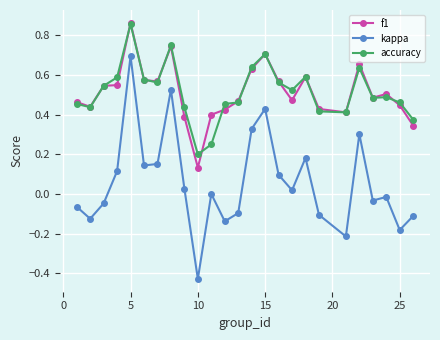

Which series has the widest spread of values?

kappa